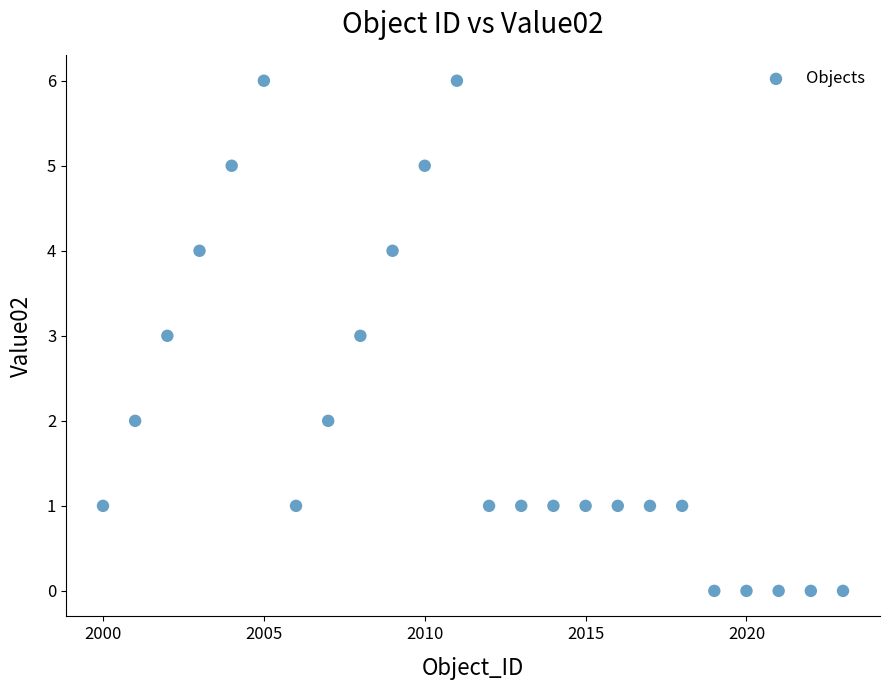

What is the range of Y values (max minus min)?

6